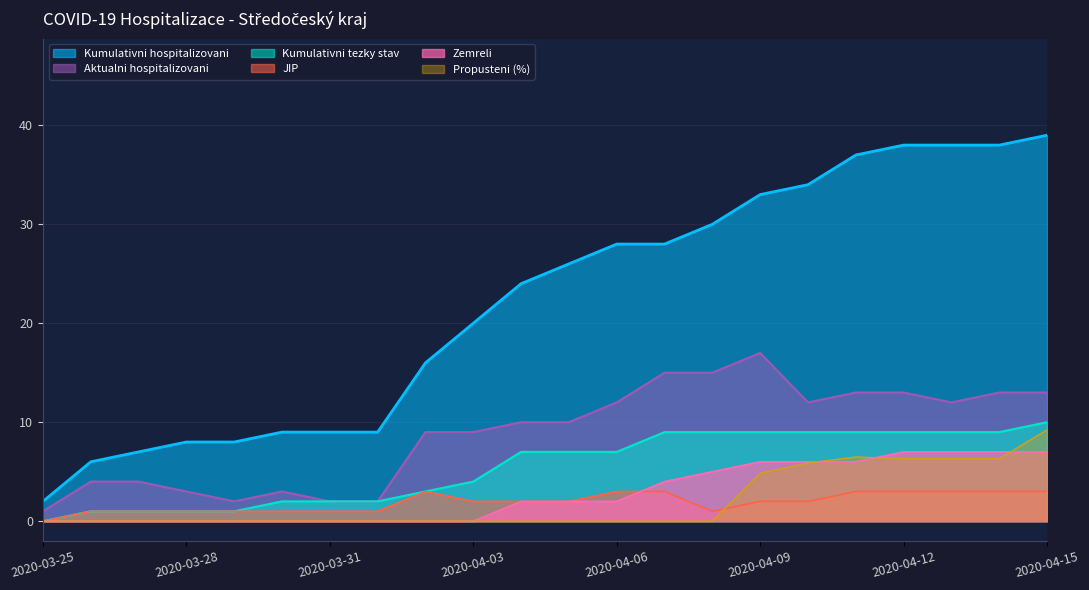

Is it true that Kumulativni hospitalizovani equals 2.0 at 2020-03-25?

True